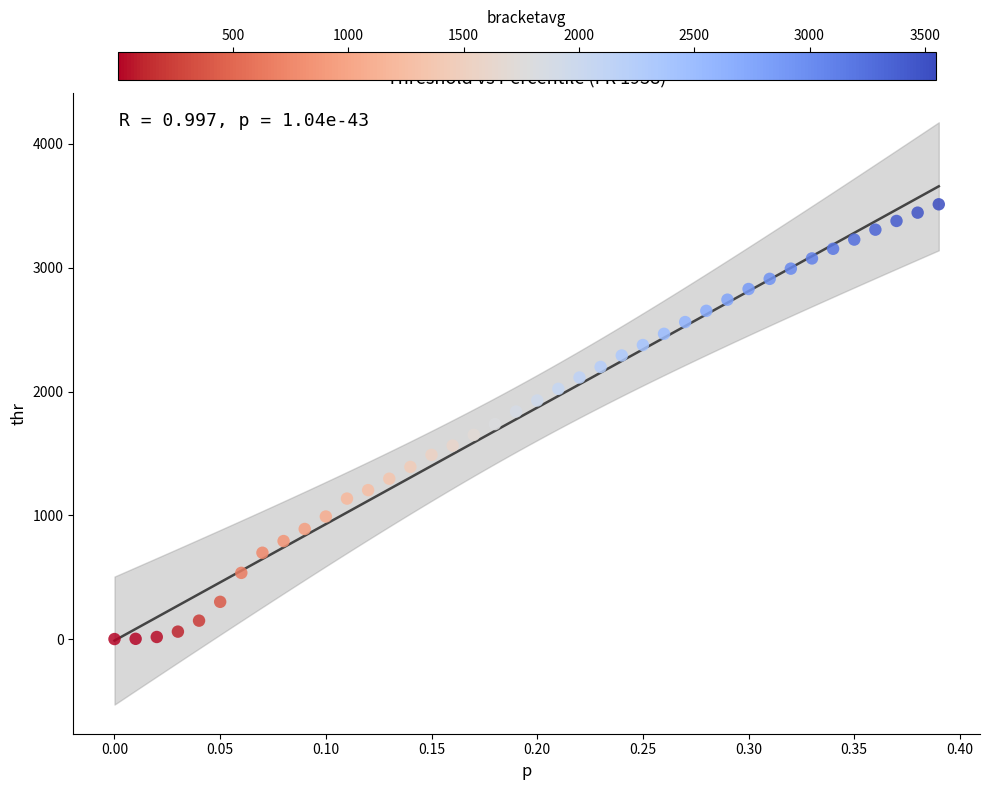

What is the range of Y values (max minus min)?

3512.8